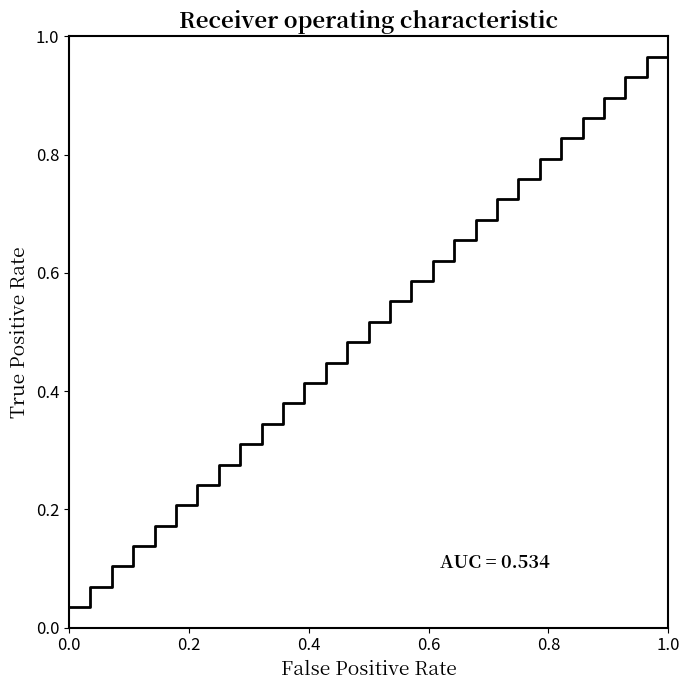

How many lines are shown in the chart?

1